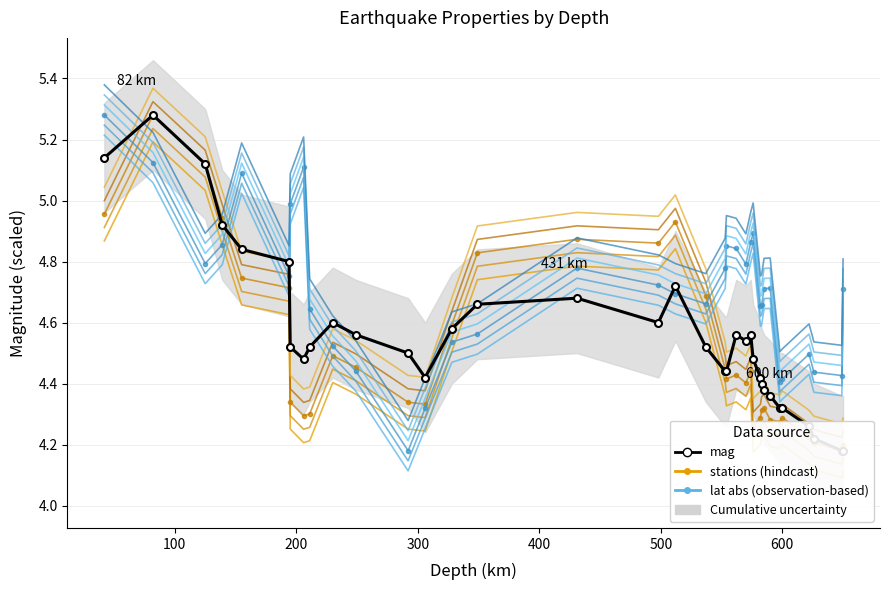

Which series has the largest range (max minus min)?

stations (hindcast)